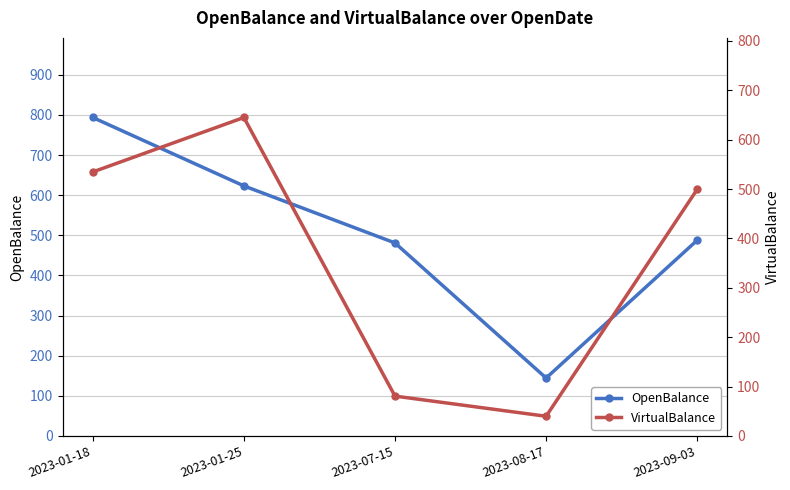

After their last crossing, which series has the higher values: VirtualBalance or OpenBalance?

VirtualBalance